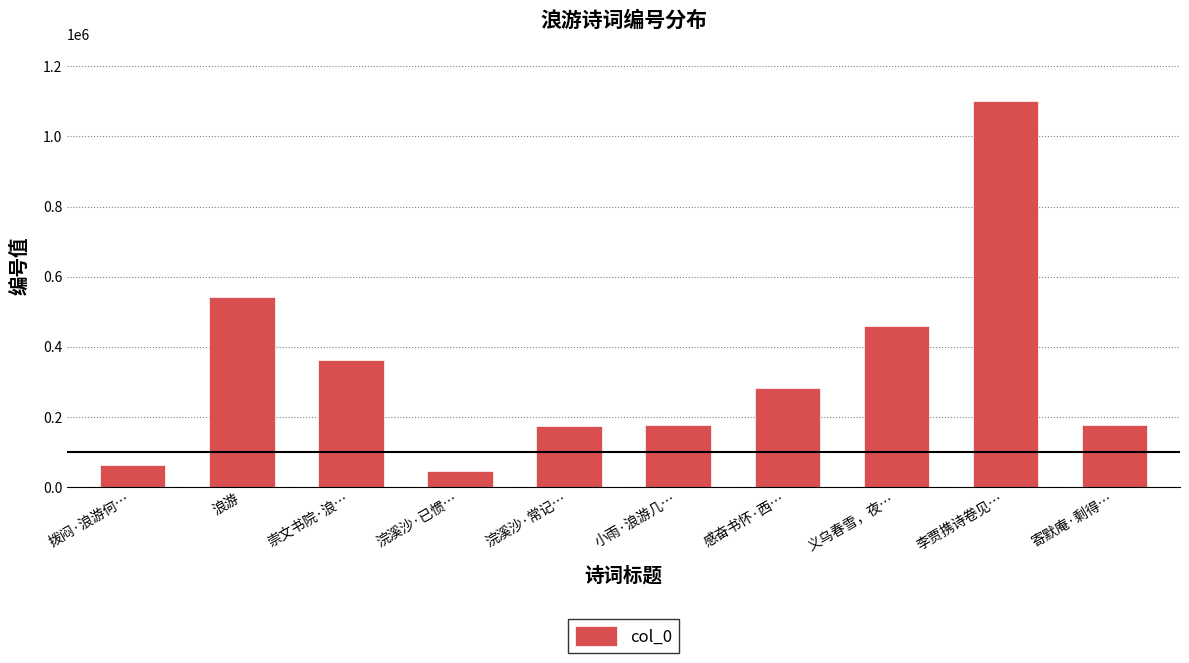

What is the ratio of the value at 小雨·浪游几… to the value at 浣溪沙·已惯…?

3.9